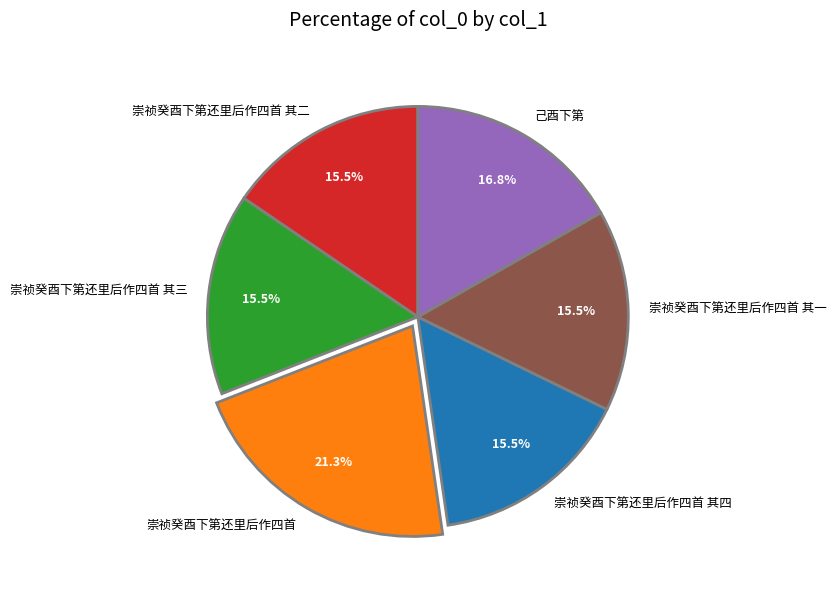

Which slice is the largest?

崇祯癸酉下第还里后作四首